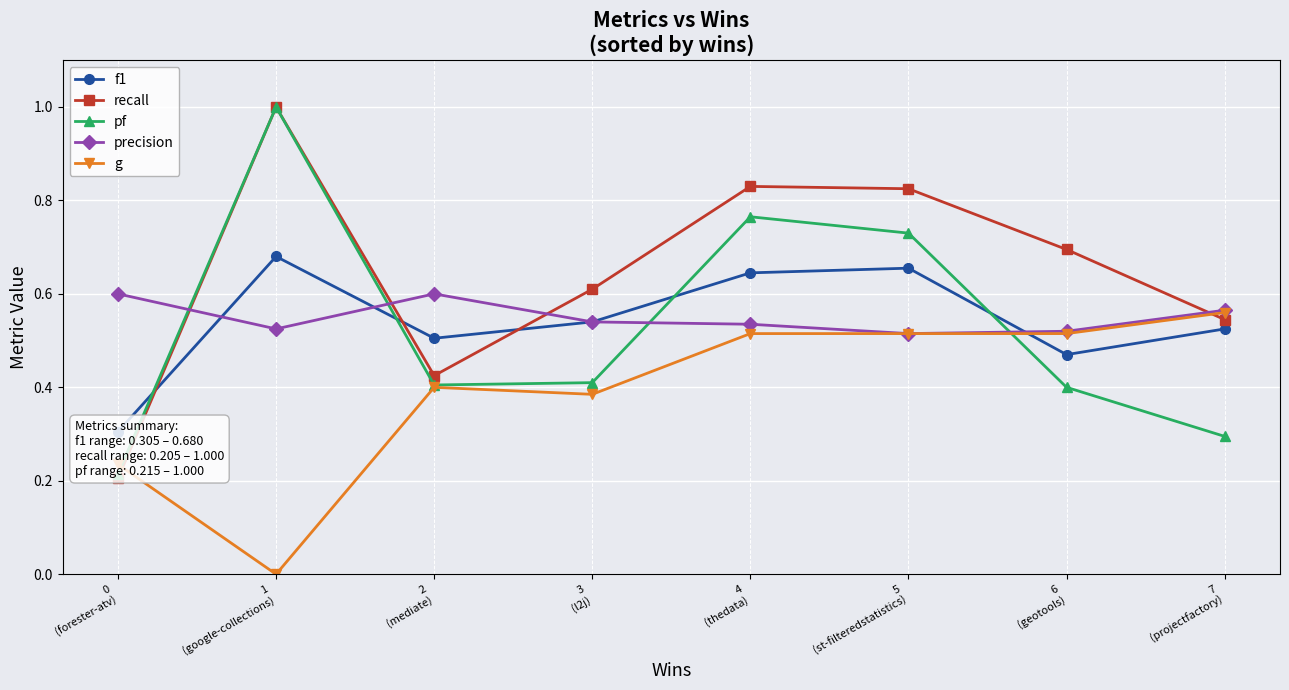

What is the sum of the g values at 0
(forester-atv) and 7
(projectfactory)?

0.8